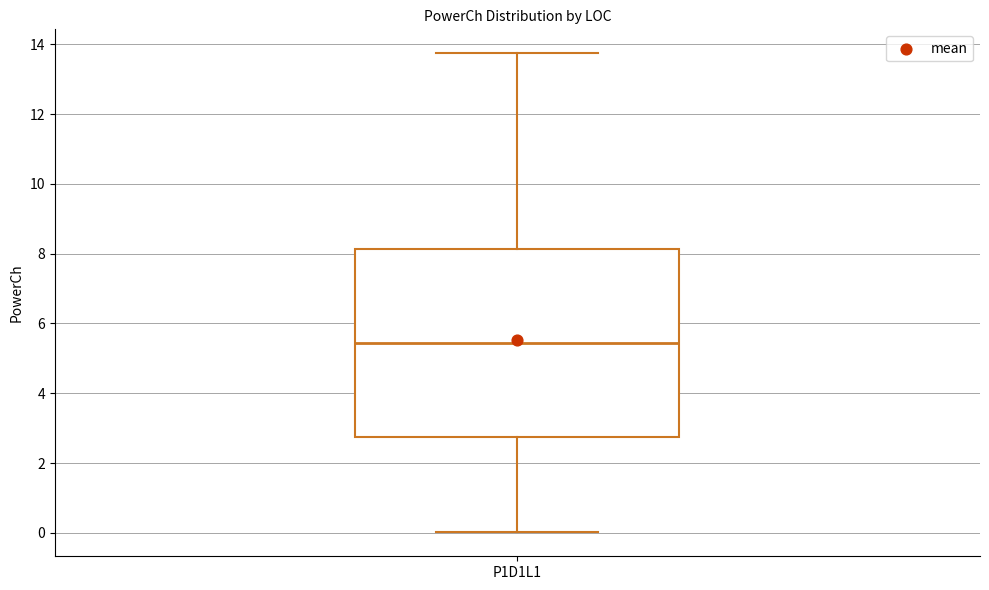

Where is the lower edge of the box for P1D1L1 on the y-axis? The values are not printed on the chart, so give them approximately, as read against the axis.

2.8